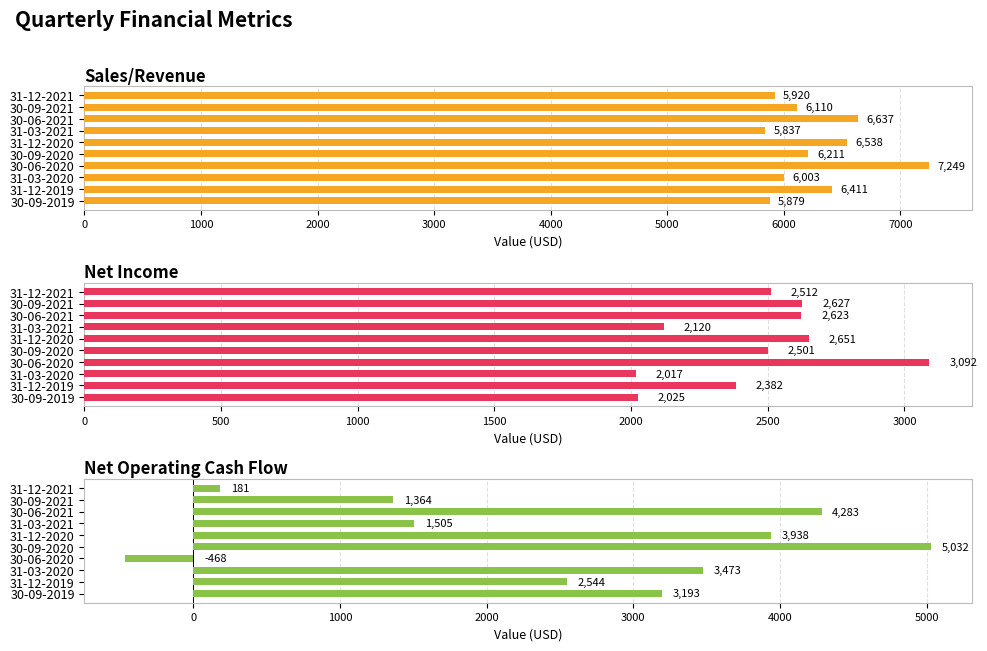

List the series in order of their peak value, highest first.

Sales/Revenue, Net Operating Cash Flow, Net Income